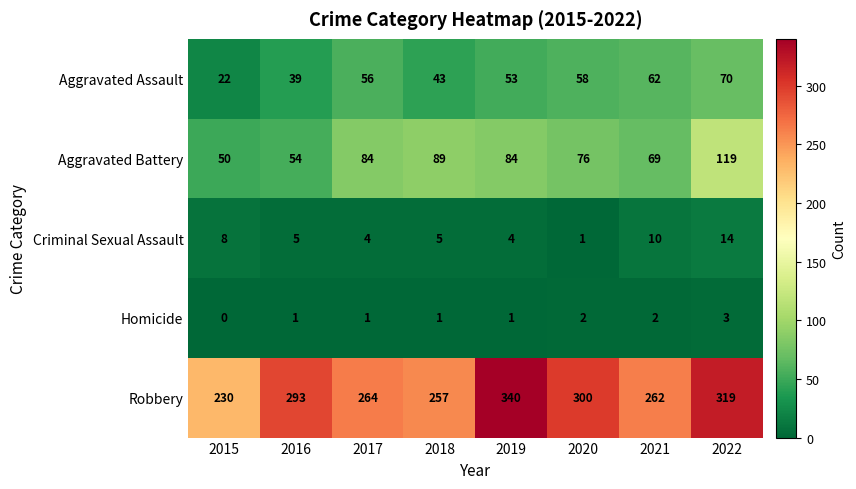

What is the difference between the maximum and minimum values in the Aggravated Battery series?

69